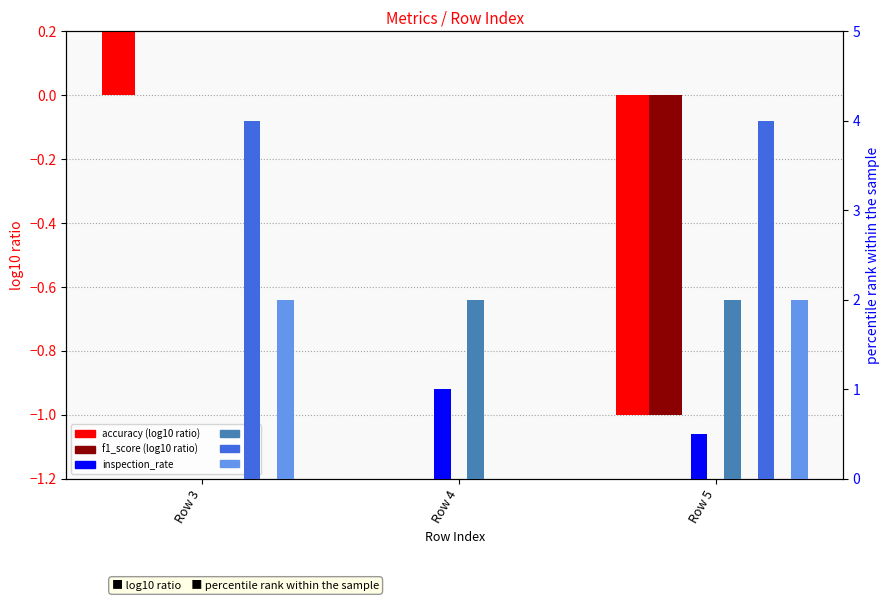

What is the sum of the inspection_rate values at Row 3 and Row 4?

1.0